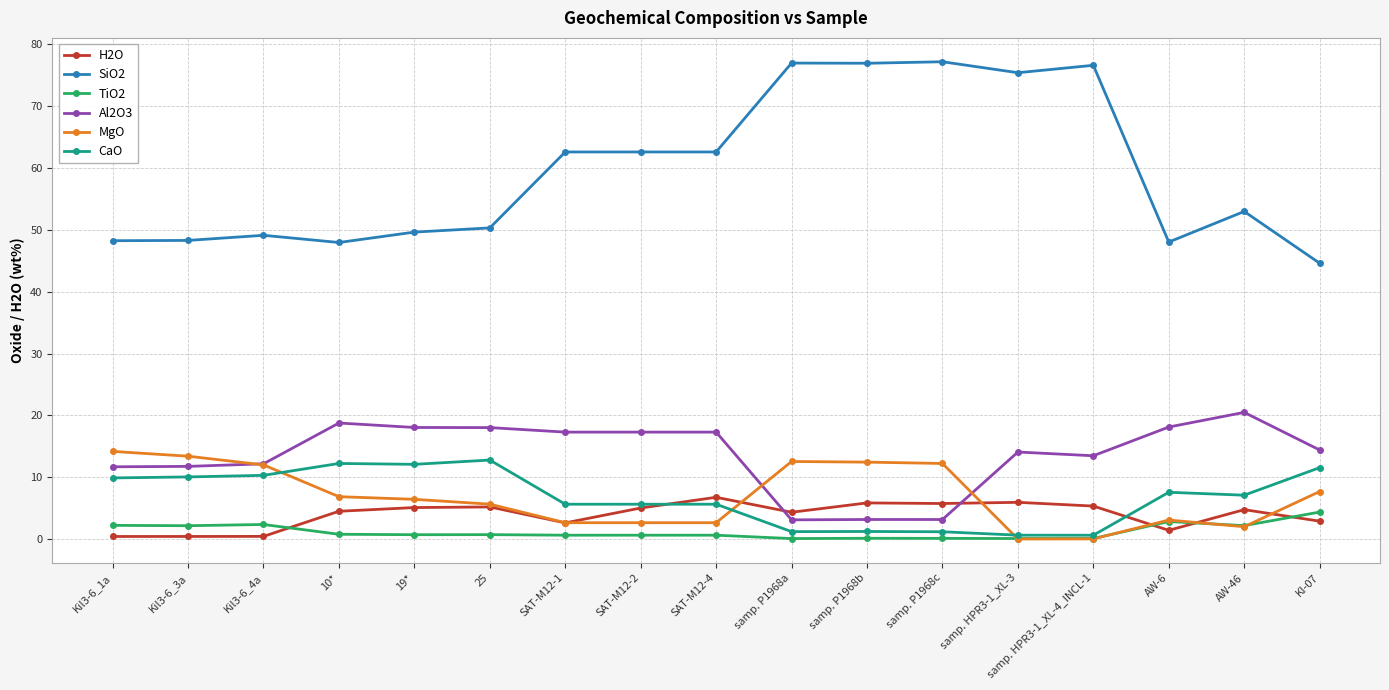

Which series has the largest range (max minus min)?

SiO2